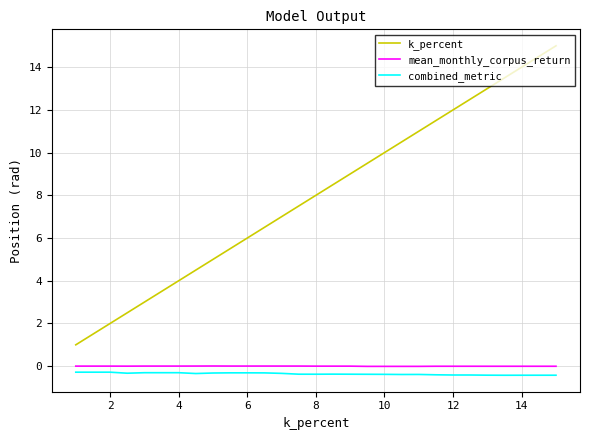

True or false: combined_metric and k_percent intersect in this chart.

False